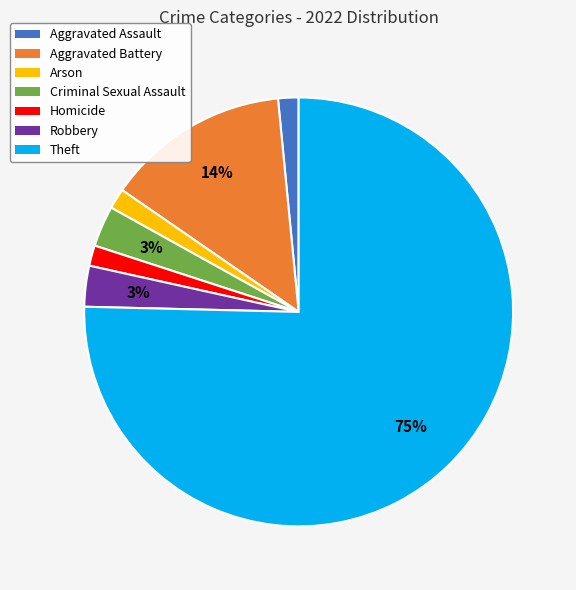

To the nearest percent, what is the average slice percentage?

14%